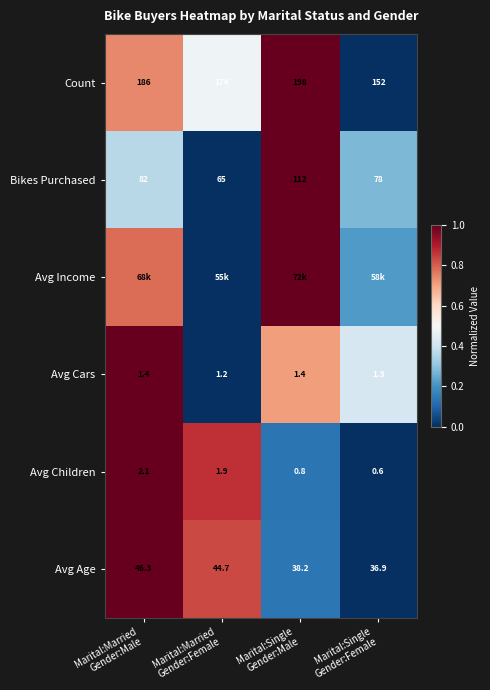

Which series has the largest total across all categories?

Count